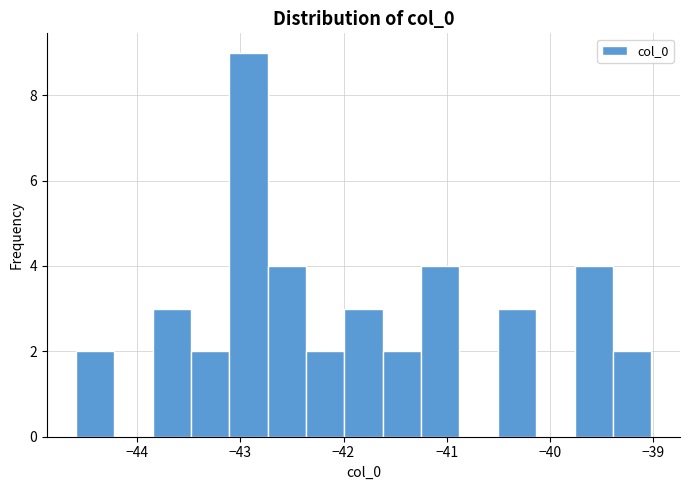

Around what value on the x-axis is the tallest bar? Give the approximate position of its centre, as read against the axis.

-42.9